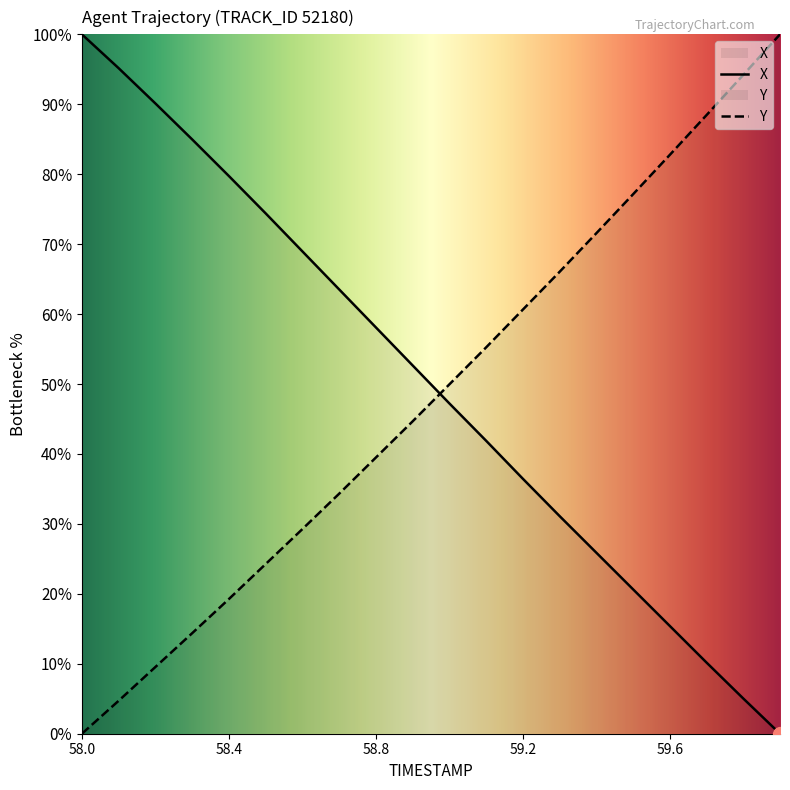

What value does the Y series have at 59.1?

55.2